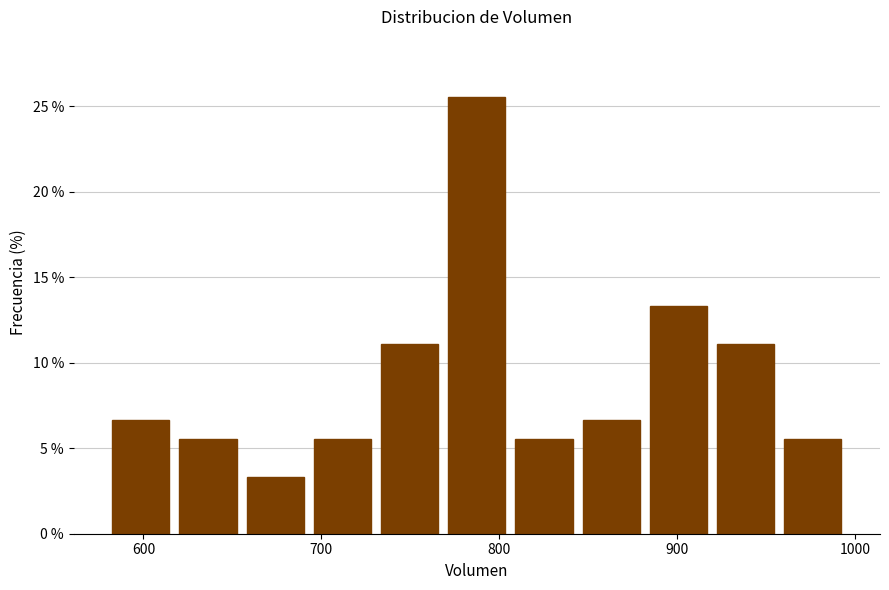

Around what value on the x-axis is the tallest bar? Give the approximate position of its centre, as read against the axis.

790